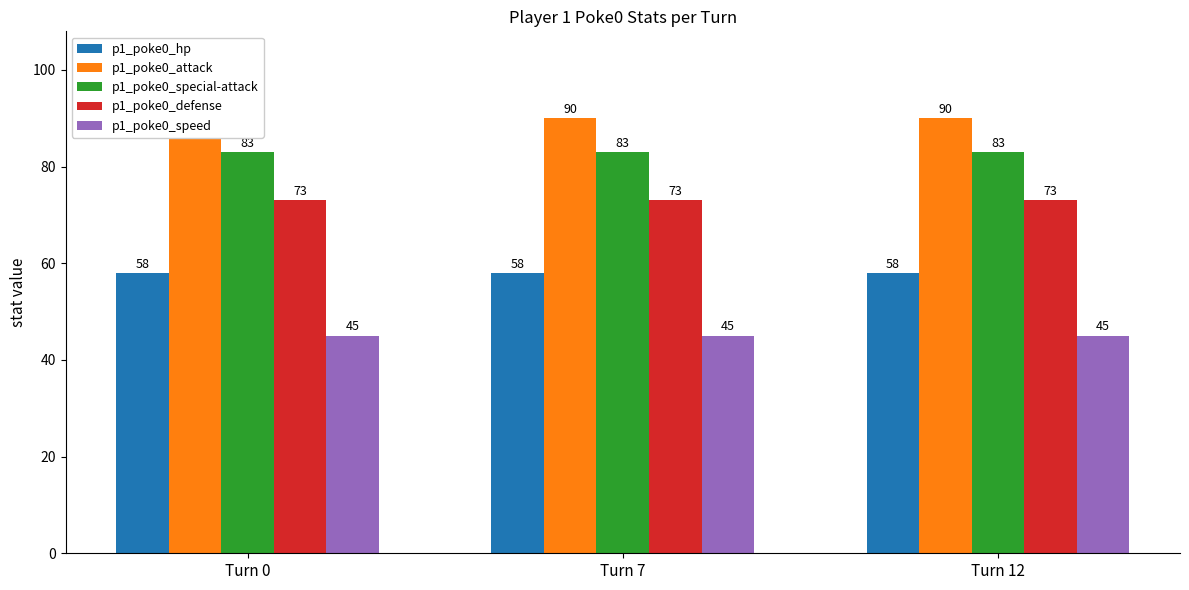

Which series has the largest total across all categories?

p1_poke0_attack